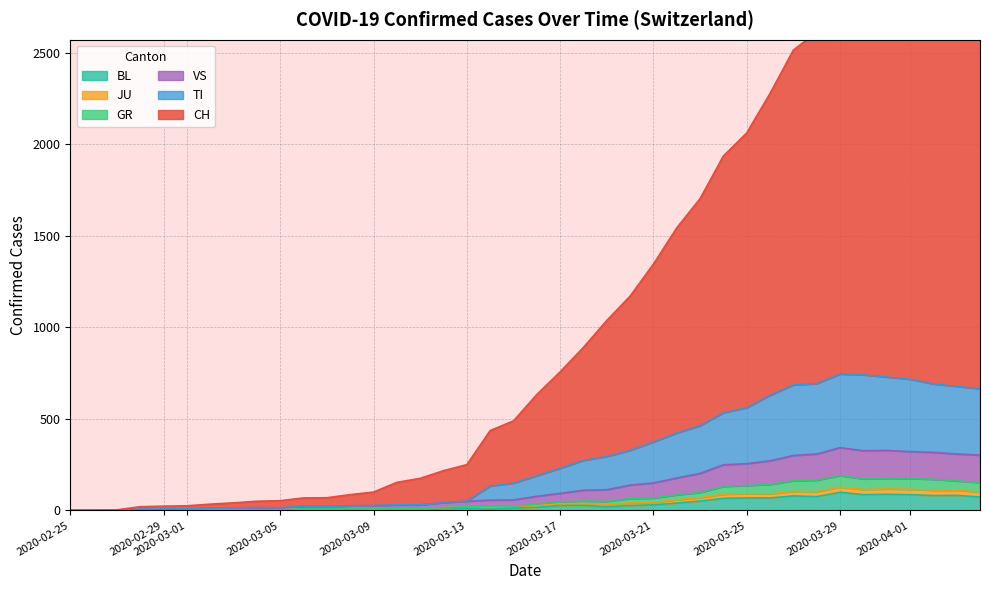

True or false: CH and TI cross at least once.

False